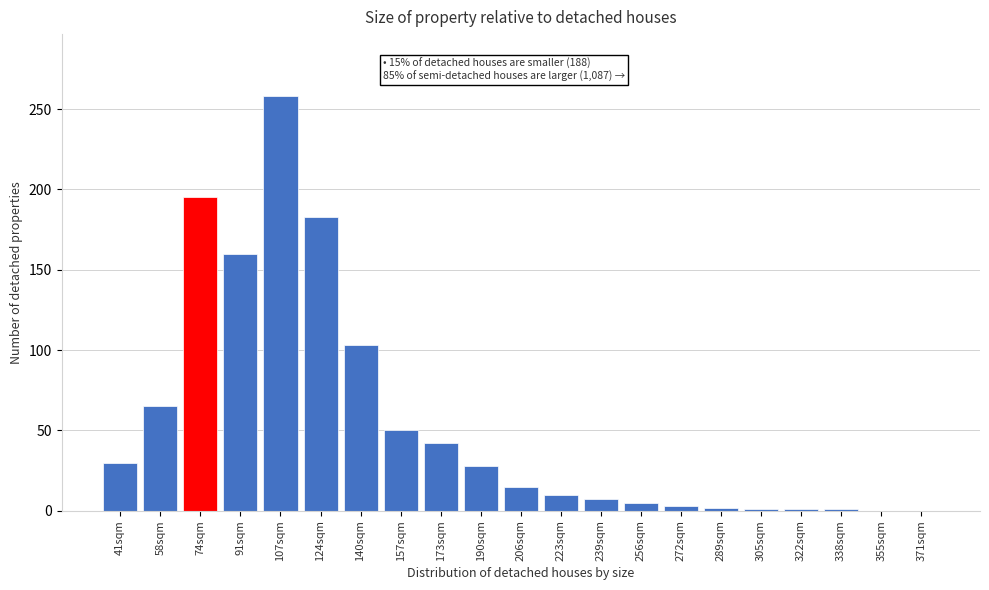

At which category does the chart reach its peak across all series?

107sqm